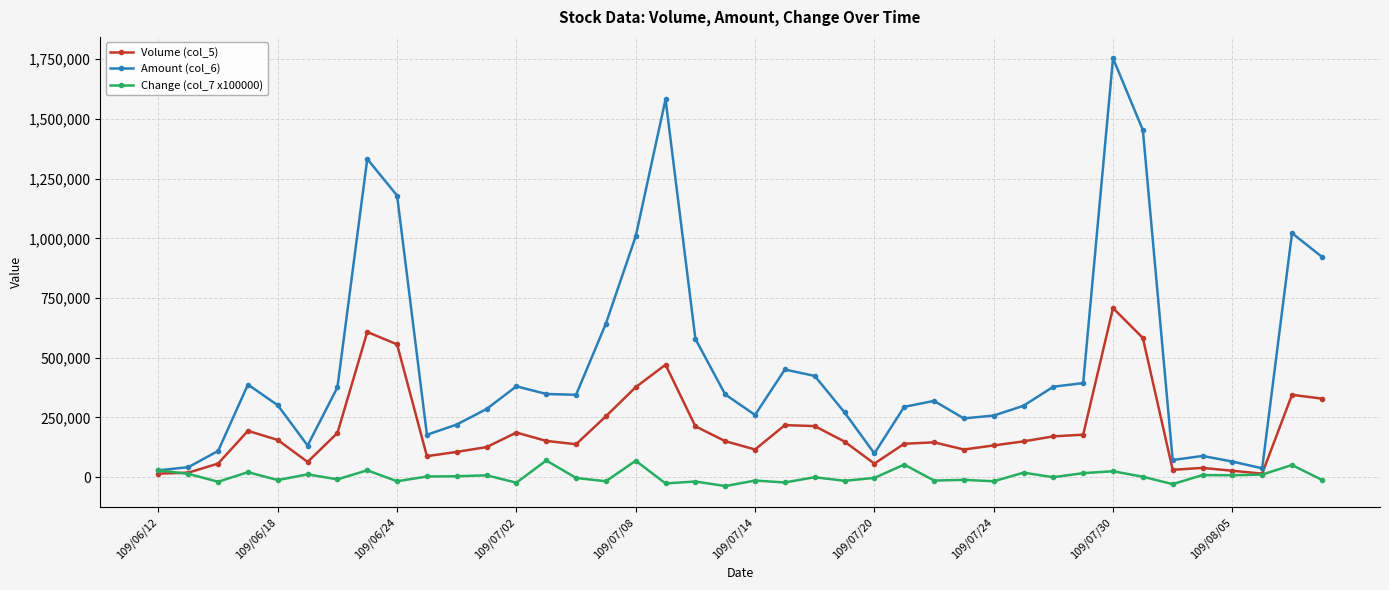

True or false: Amount (col_6) has more than 0 interior local peaks.

True